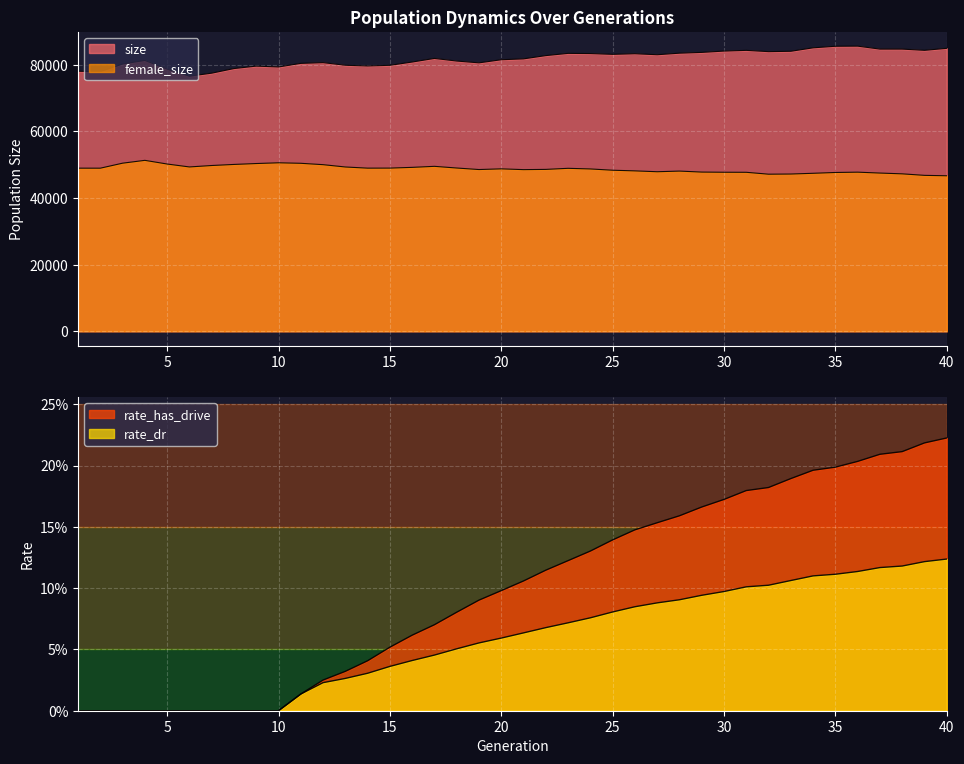

Reading right to left, list all the values displayed in this chart.

female_size: 46649.0	46771.0	47225.0	47460.0	47729.0	47635.0	47391.0	47171.0	47121.0	47689.0	47704.0	47755.0	48052.0	47859.0	48116.0	48311.0	48693.0	48882.0	48560.0	48489.0	48723.0	48516.0	48973.0	49477.0	49168.0	48947.0	48935.0	49281.0	49977.0	50389.0	50540.0	50317.0	50046.0	49724.0	49294.0	50172.0	51272.0	50423.0	48921.0	48929.0
size: 84870.0	84268.0	84637.0	84638.0	85525.0	85486.0	85022.0	83983.0	83876.0	84259.0	84044.0	83648.0	83413.0	82949.0	83247.0	83063.0	83297.0	83356.0	82687.0	81709.0	81445.0	80514.0	81053.0	81838.0	80758.0	79772.0	79579.0	79790.0	80576.0	80354.0	79278.0	79535.0	78801.0	77417.0	76514.0	78621.0	81241.0	80160.0	77868.0	77994.0
rate_dr: 0.1	0.1	0.1	0.1	0.1	0.1	0.1	0.1	0.1	0.1	0.1	0.1	0.1	0.1	0.1	0.1	0.1	0.1	0.1	0.1	0.1	0.1	0.1	0.0	0.0	0.0	0.0	0.0	0.0	0.0	0.0	0.0	0.0	0.0	0.0	0.0	0.0	0.0	0.0	0.0
rate_has_drive: 0.2	0.2	0.2	0.2	0.2	0.2	0.2	0.2	0.2	0.2	0.2	0.2	0.2	0.2	0.1	0.1	0.1	0.1	0.1	0.1	0.1	0.1	0.1	0.1	0.1	0.1	0.0	0.0	0.0	0.0	0.0	0.0	0.0	0.0	0.0	0.0	0.0	0.0	0.0	0.0